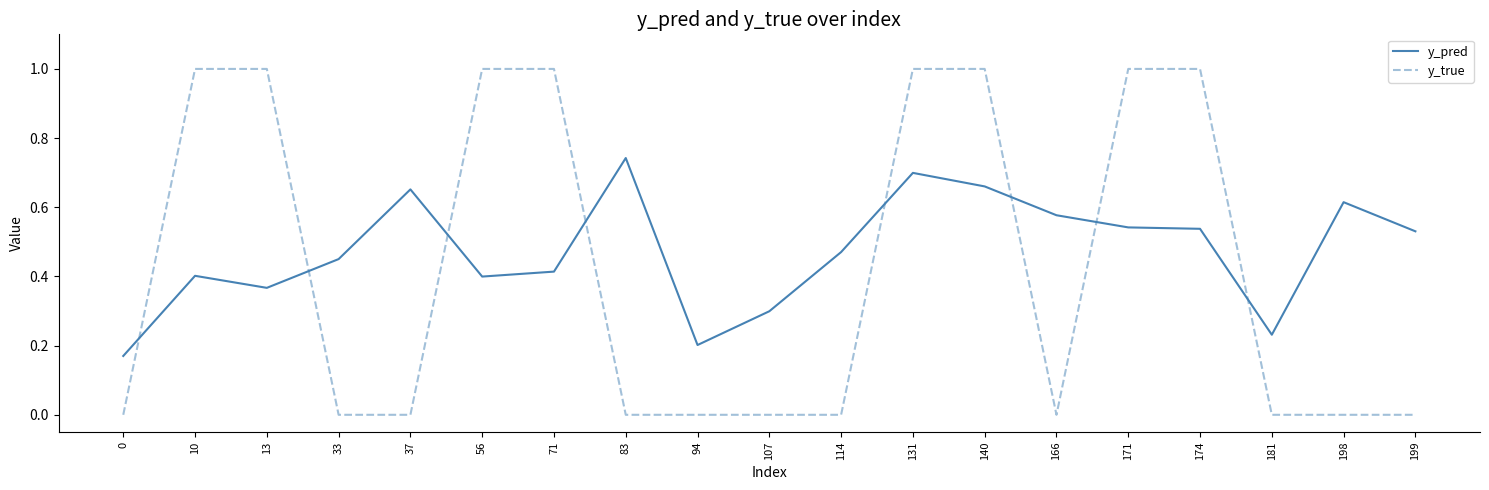

What is the difference between the y_true values at 37 and 10?

1.0